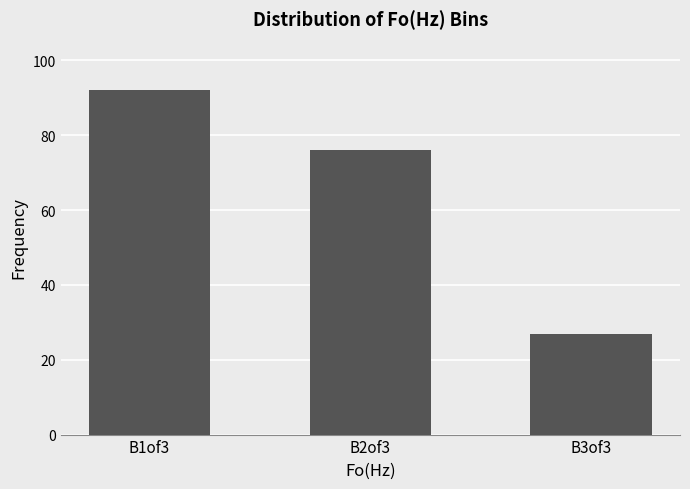

What is the label of the 1st bar from the left?

B1of3